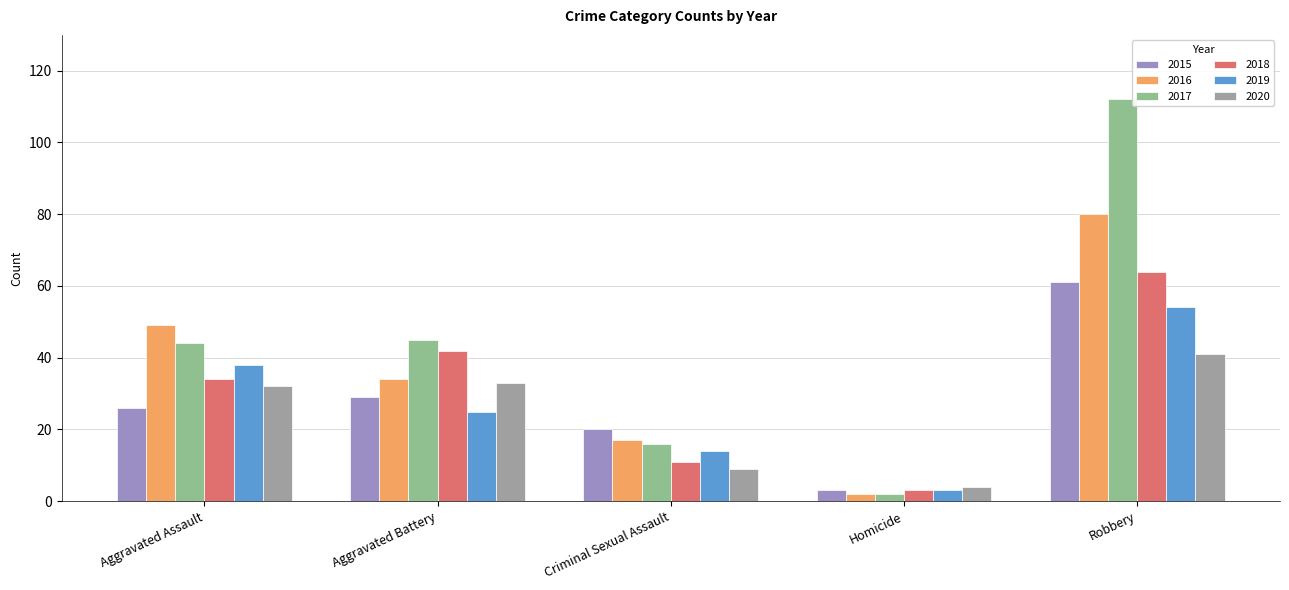

Reading left to right, what are all the values shown in this chart?

2015: 26	29	20	3	61
2016: 49	34	17	2	80
2017: 44	45	16	2	112
2018: 34	42	11	3	64
2019: 38	25	14	3	54
2020: 32	33	9	4	41